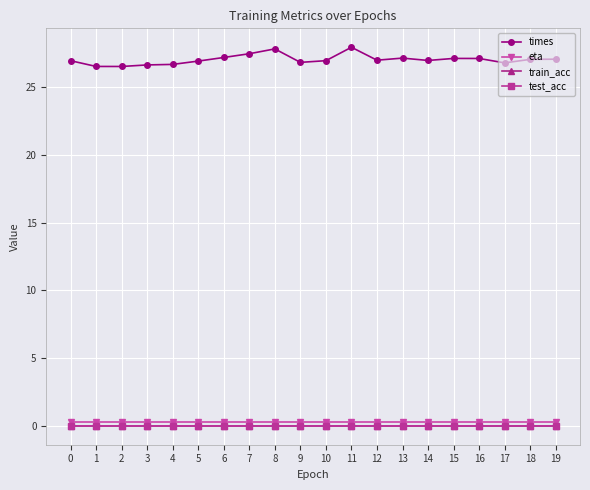

What is the difference between the highest and lowest values at 5?

26.9